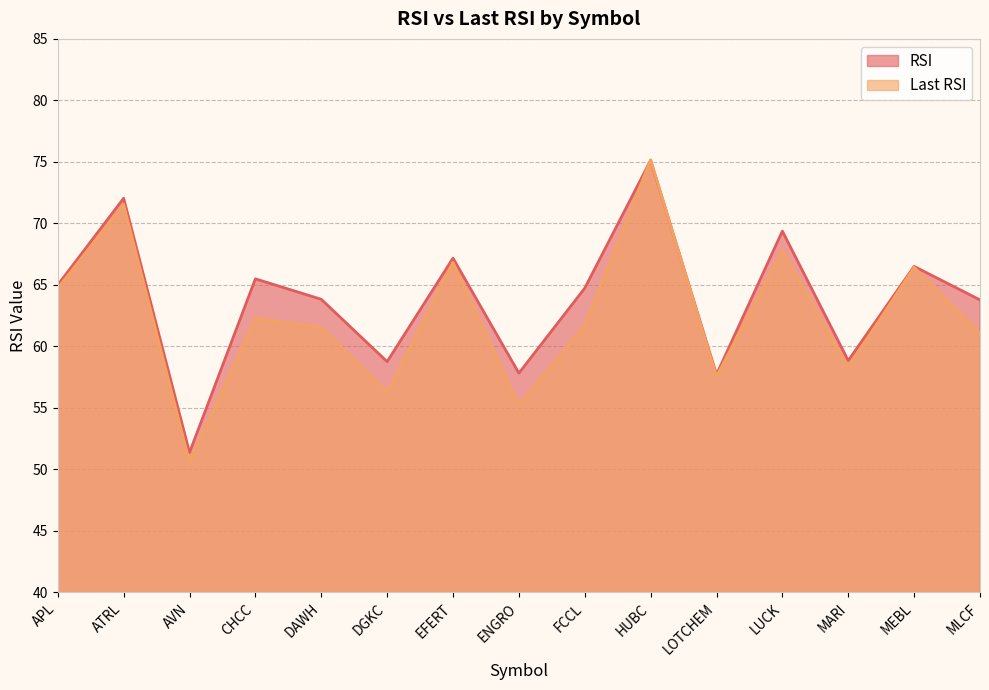

Reading left to right, transcribe all the data shown in this chart.

RSI: APL=65.0	ATRL=72.0	AVN=51.4	CHCC=65.5	DAWH=63.8	DGKC=58.8	EFERT=67.2	ENGRO=57.8	FCCL=64.7	HUBC=75.1	LOTCHEM=57.7	LUCK=69.4	MARI=58.8	MEBL=66.5	MLCF=63.8
Last RSI: APL=64.7	ATRL=71.5	AVN=50.6	CHCC=62.3	DAWH=61.6	DGKC=56.3	EFERT=66.8	ENGRO=55.2	FCCL=61.7	HUBC=75.2	LOTCHEM=57.6	LUCK=67.8	MARI=58.3	MEBL=66.4	MLCF=61.0